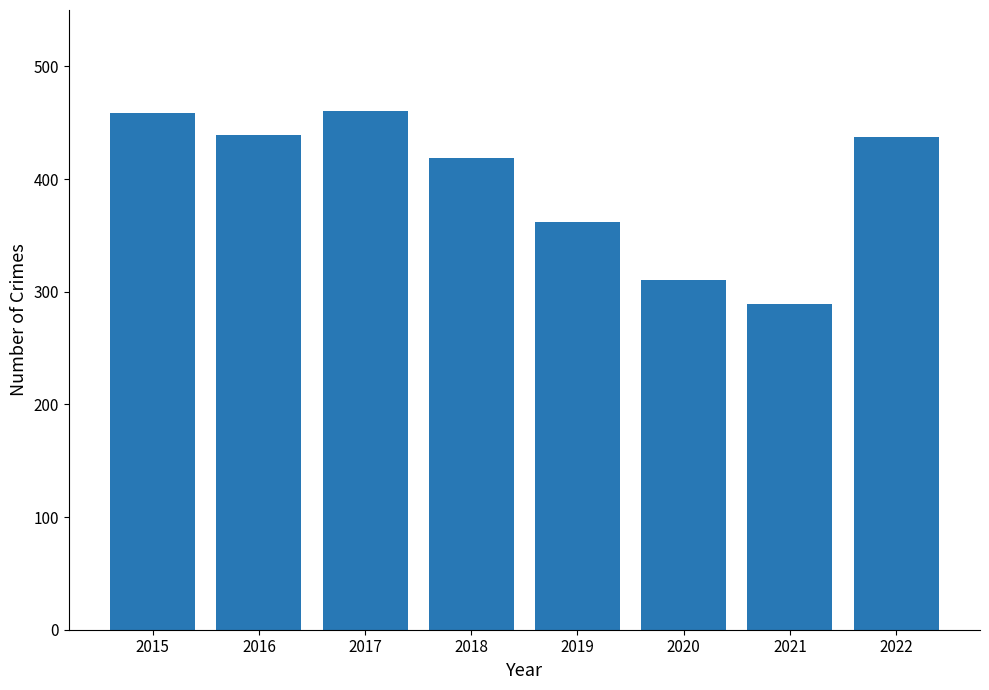

What is the change in value from 2021 to 2022?

+148